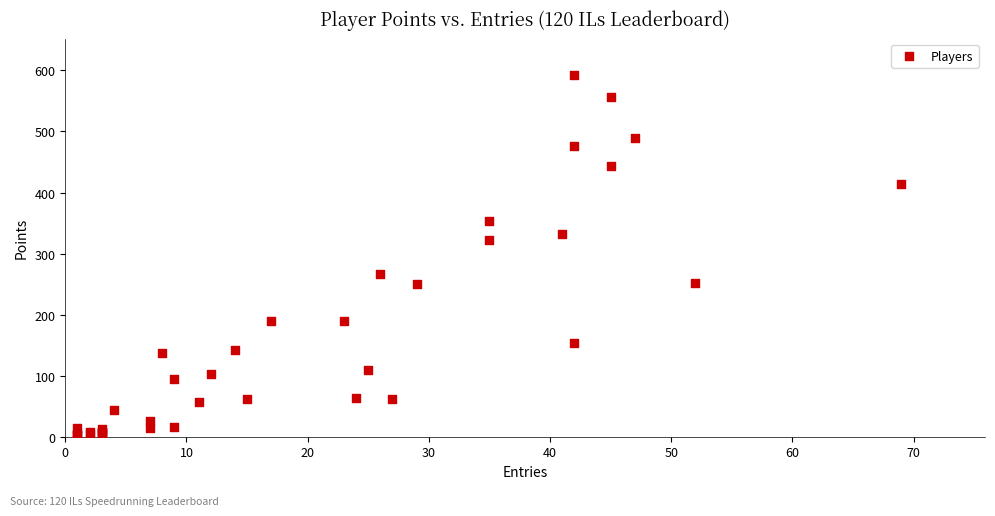

What Y value in the scatter plot is closest to 298?

322